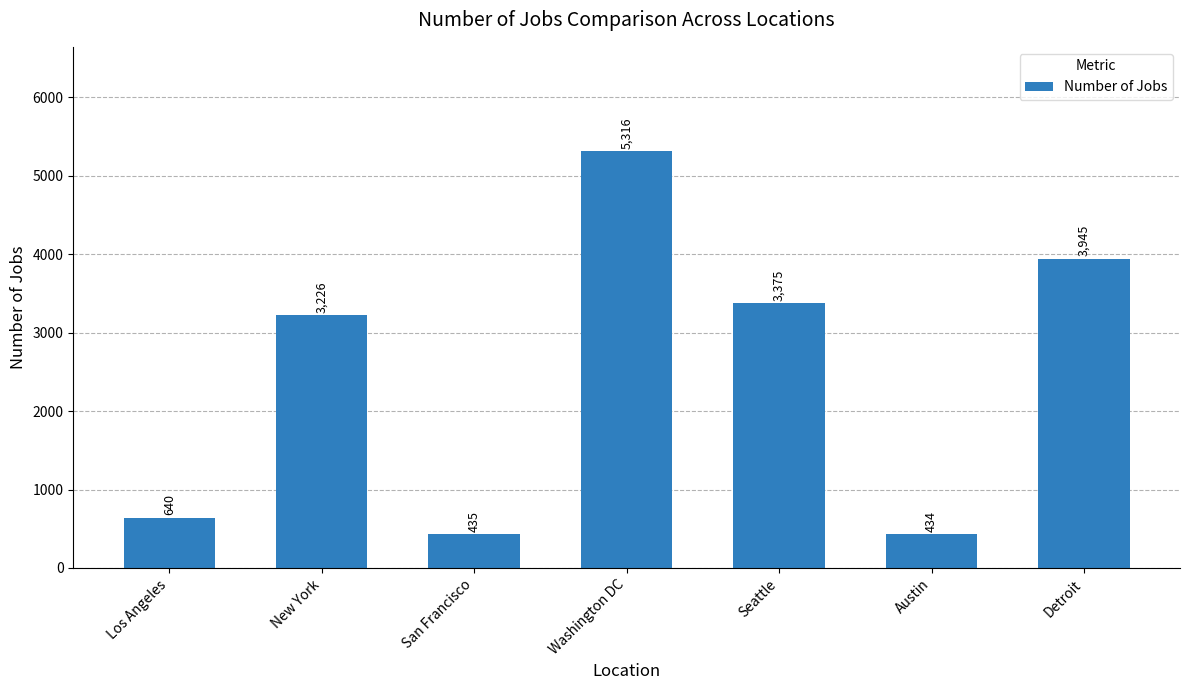

How many data points are less than 3226?

3